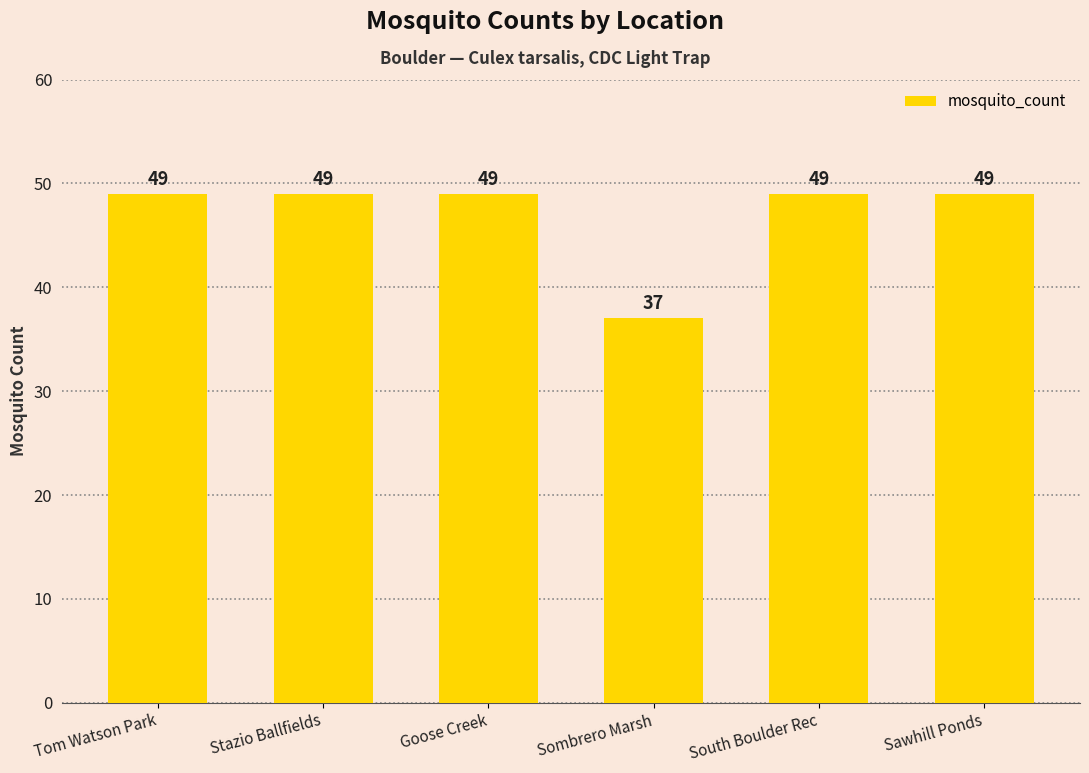

What is the value of the 6th bar from the left?

49